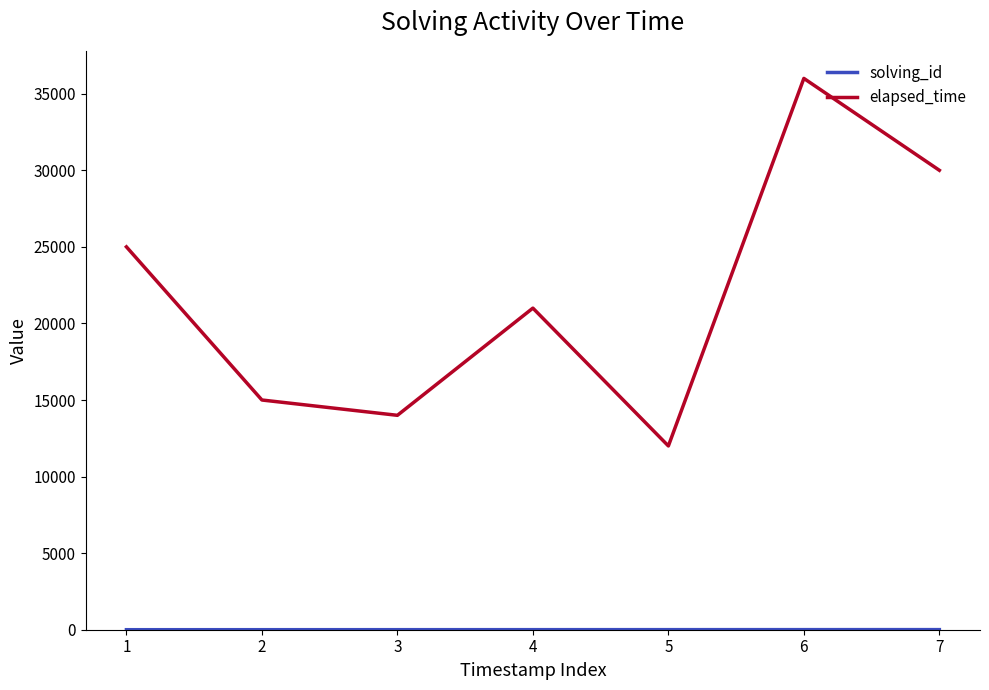

What is the sum of all elapsed_time values?

153000